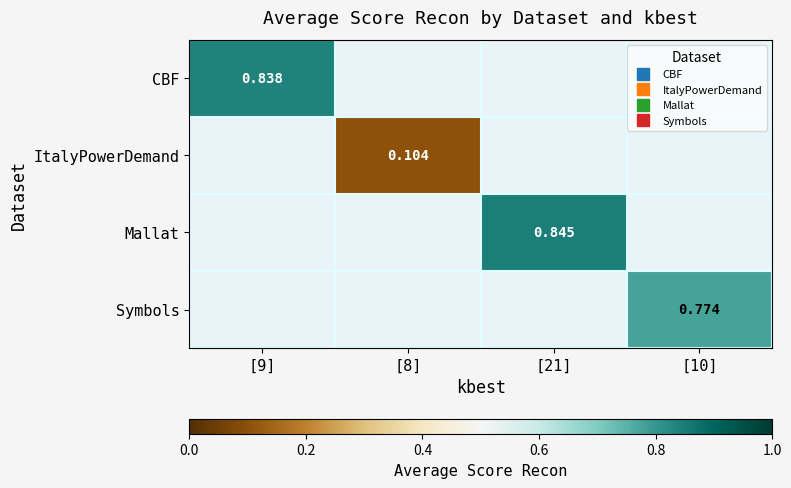

Which label corresponds to the largest value in the chart?

[21]